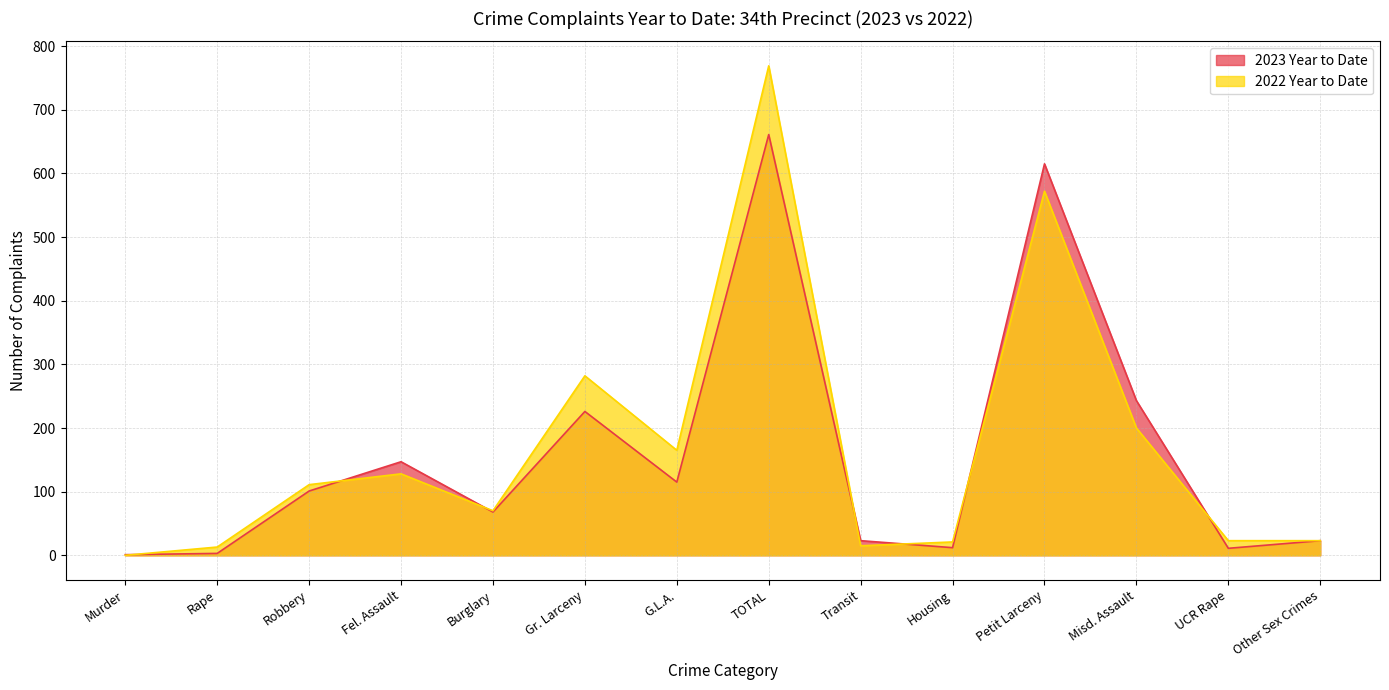

What is the value of the 2022 Year to Date point at the 8th from the left?

769